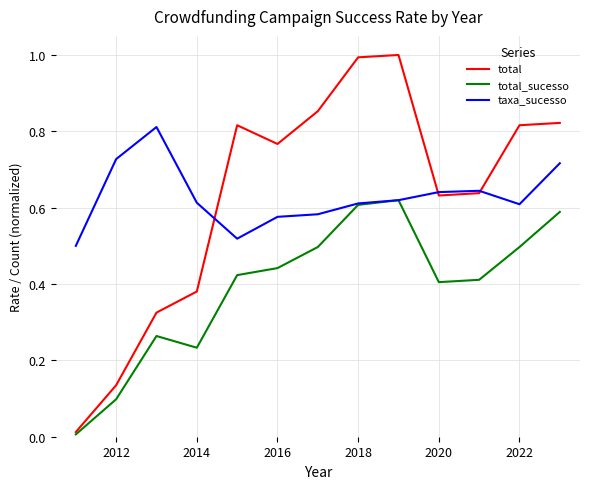

List the series in order of their peak value, highest first.

total, taxa_sucesso, total_sucesso